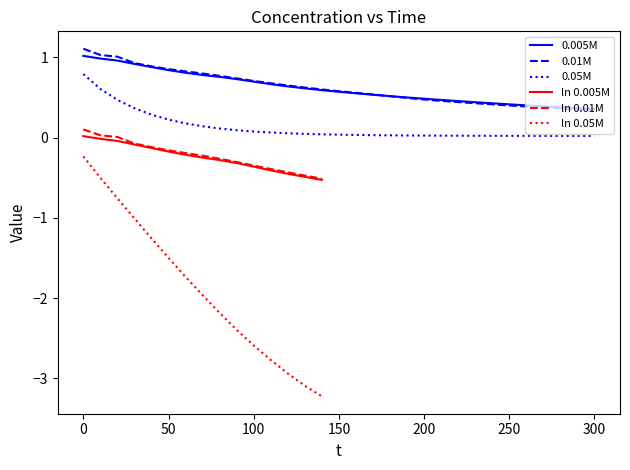

True or false: 0.01M and 0.05M intersect in this chart.

False